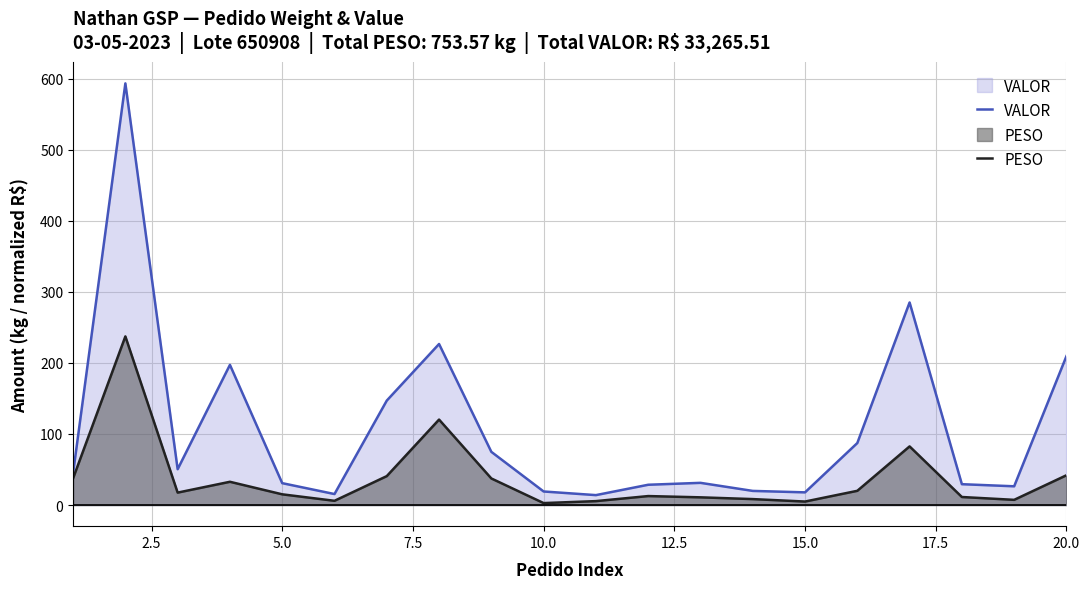

At 20.0, list the series in order from largest to smallest.

VALOR, PESO